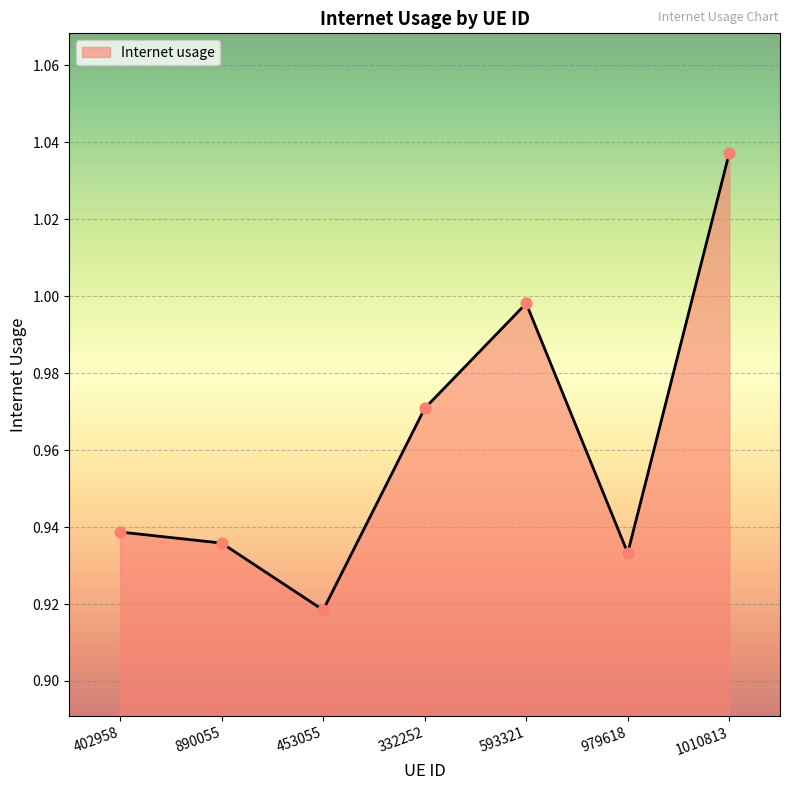

Which has a higher value, 1010813 or 402958?

1010813